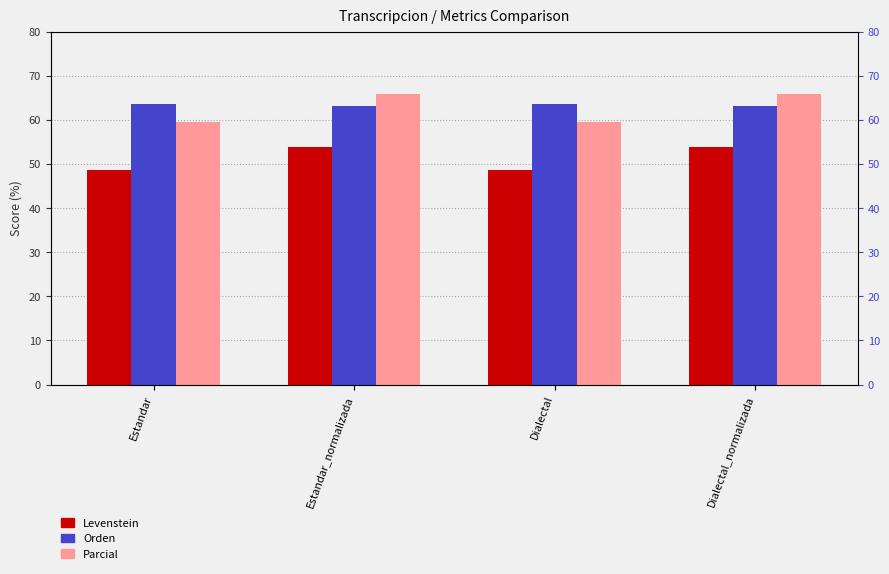

At which category is the sum across all series the highest?

Estandar_normalizada